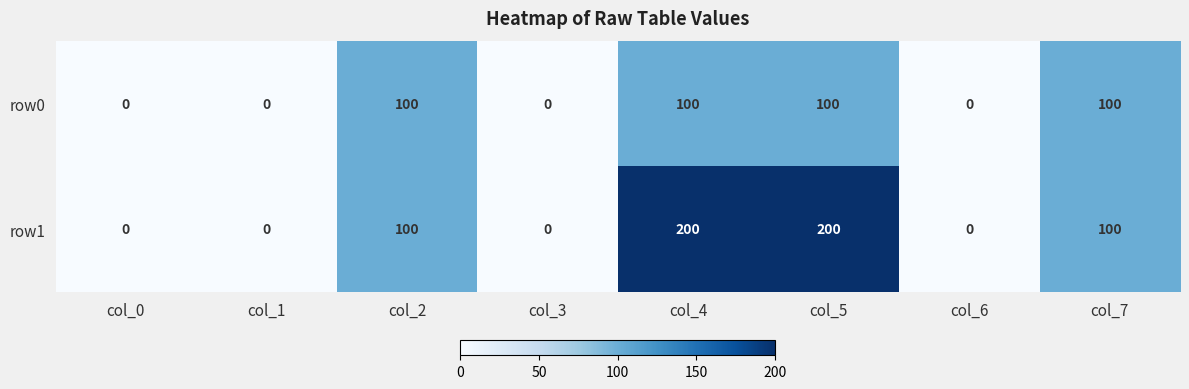

What is the sum of all row1 values?

600